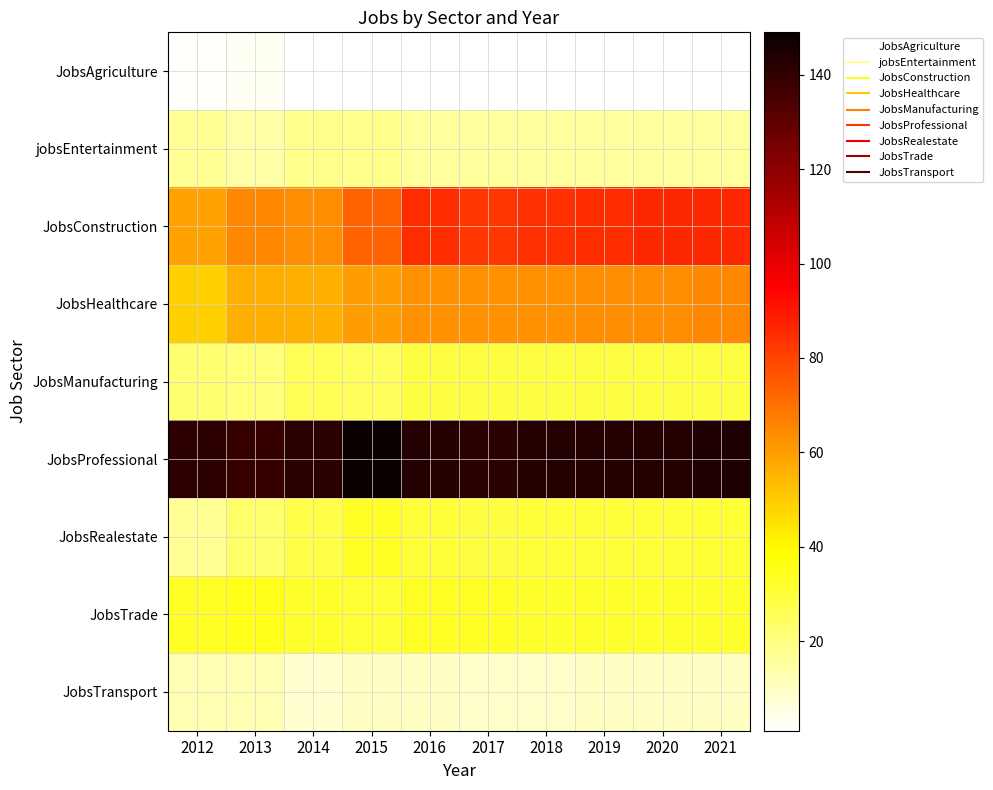

Reading left to right, transcribe all the data shown in this chart.

JobsAgriculture: 2012=2	2013=3	2014=1	2015=1	2016=1	2017=1	2018=1	2019=1	2020=1	2021=1
jobsEntertainment: 2012=17	2013=14	2014=18	2015=18	2016=16	2017=16	2018=16	2019=16	2020=16	2021=16
JobsConstruction: 2012=59	2013=65	2014=64	2015=73	2016=85	2017=83	2018=84	2019=85	2020=86	2021=86
JobsHealthcare: 2012=49	2013=56	2014=56	2015=60	2016=63	2017=63	2018=63	2019=64	2020=64	2021=65
JobsManufacturing: 2012=22	2013=21	2014=26	2015=25	2016=29	2017=29	2018=29	2019=29	2020=29	2021=29
JobsProfessional: 2012=141	2013=139	2014=142	2015=149	2016=143	2017=142	2018=143	2019=143	2020=143	2021=144
JobsRealestate: 2012=17	2013=23	2014=28	2015=33	2016=30	2017=29	2018=30	2019=30	2020=30	2021=31
JobsTrade: 2012=33	2013=35	2014=32	2015=31	2016=33	2017=33	2018=32	2019=32	2020=32	2021=32
JobsTransport: 2012=12	2013=12	2014=8	2015=10	2016=10	2017=9	2018=9	2019=10	2020=10	2021=10